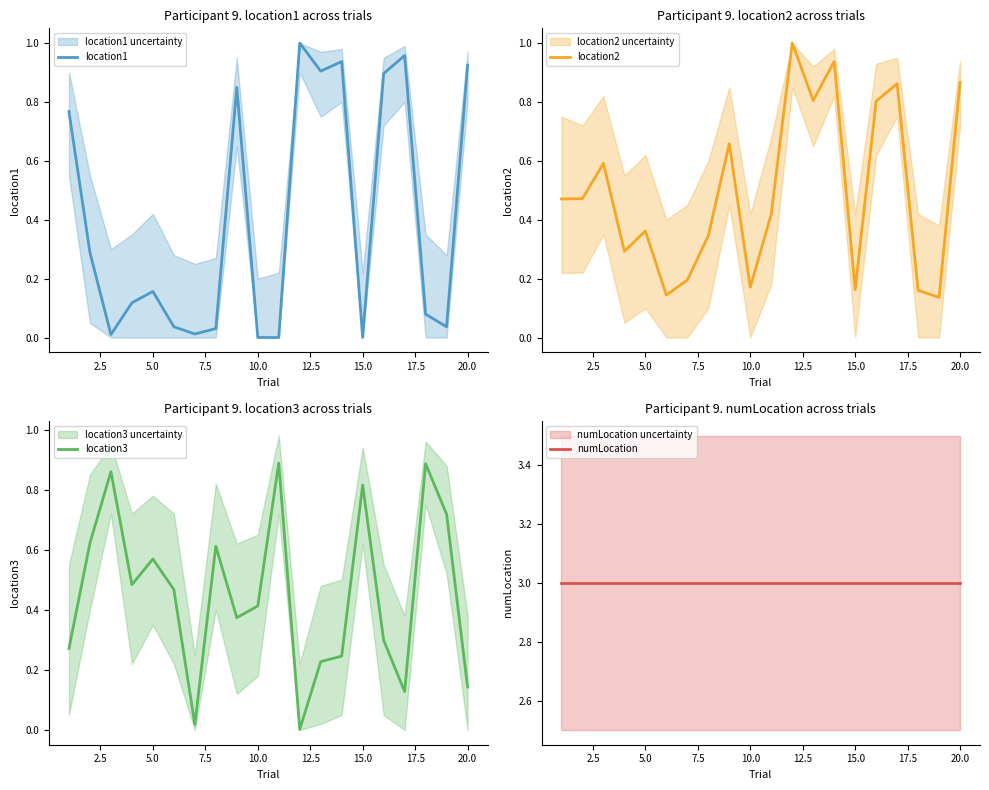

The location2 series shows 0.1 at 15.0. True or false?

False